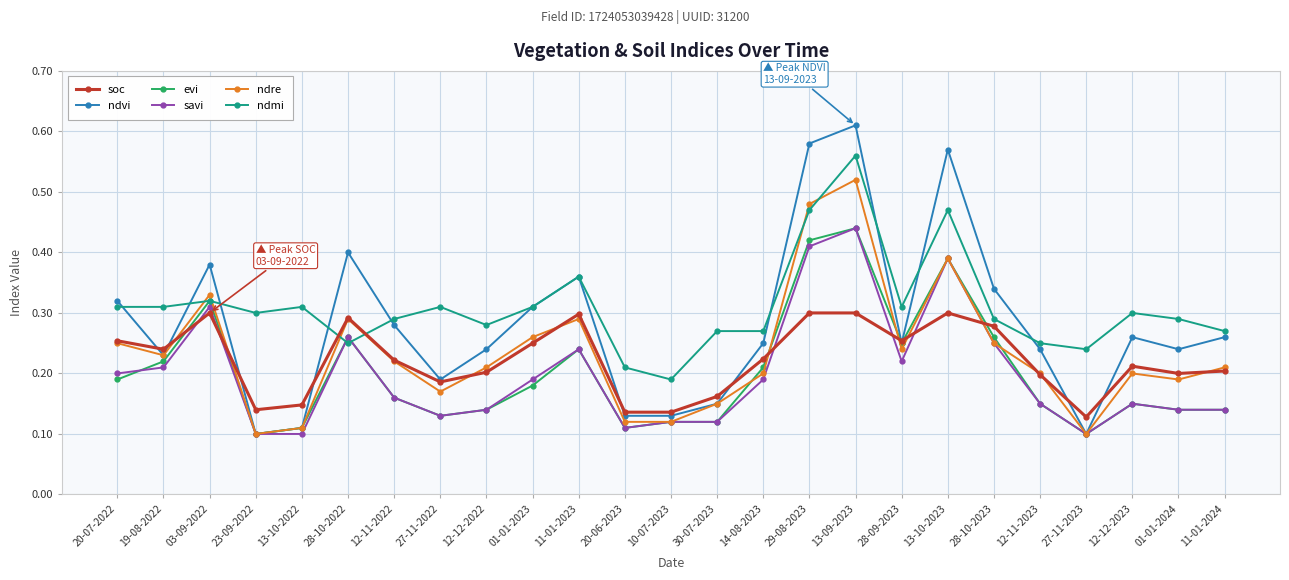

Count the number of categories in the chart.

25